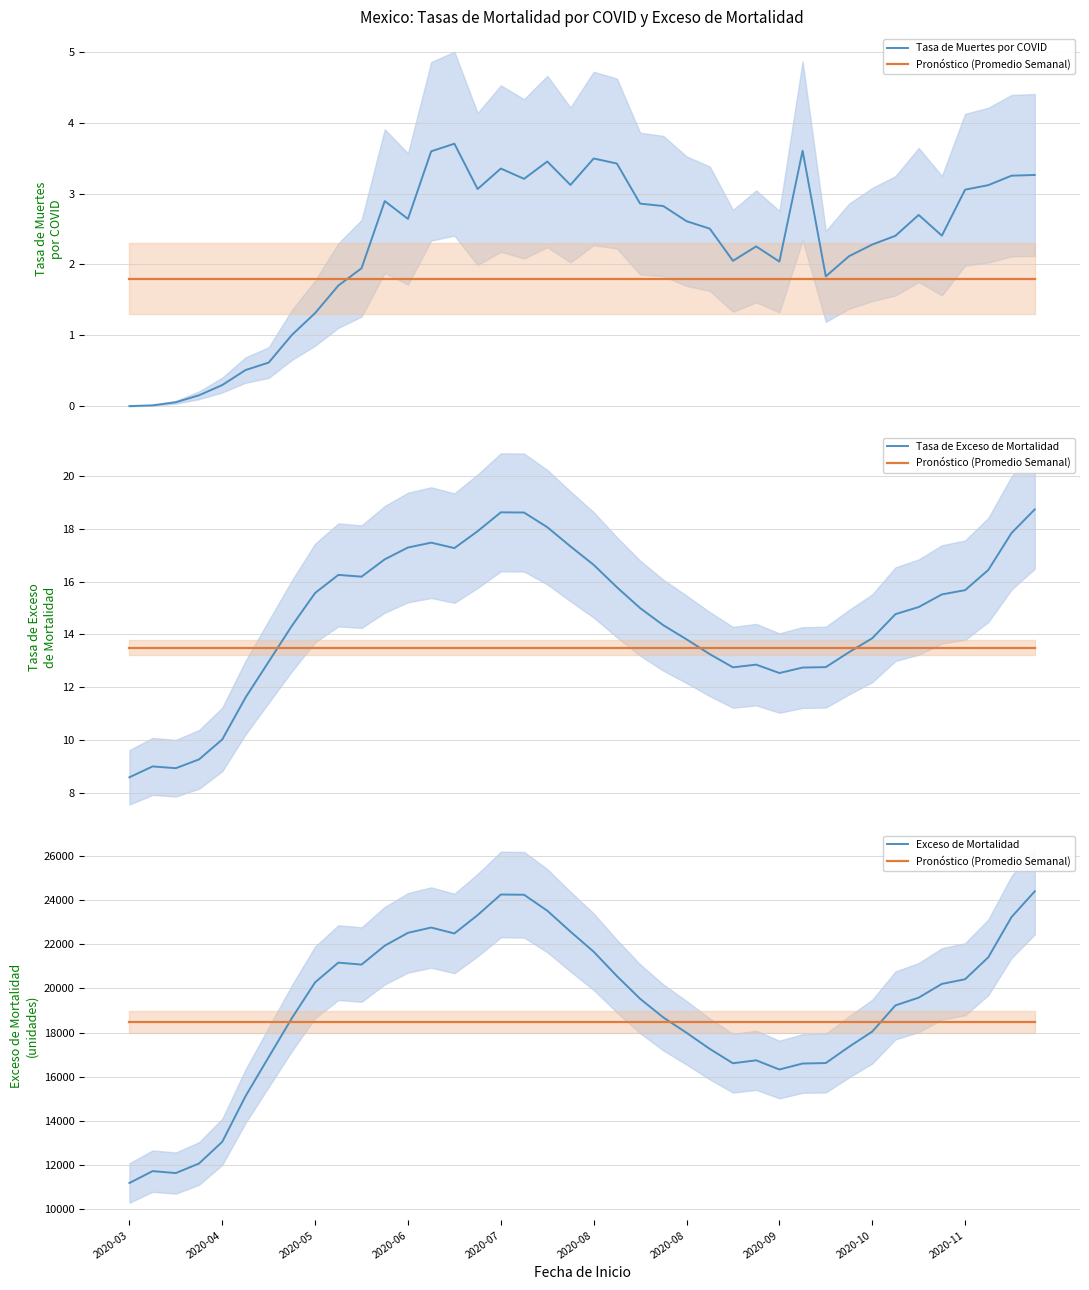

True or false: Tasa de Exceso de Mortalidad has more than 1 points higher than both neighbors.

True